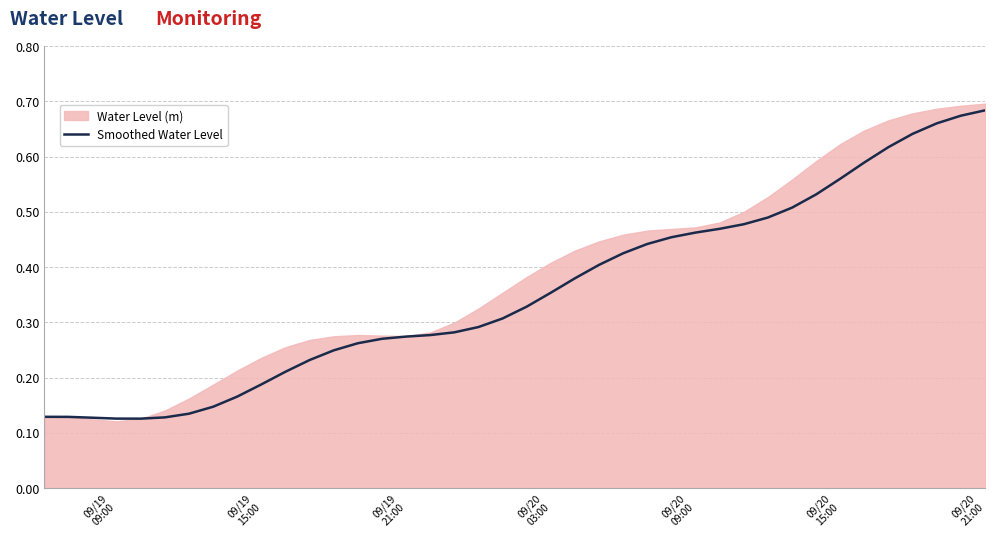

Reading left to right, transcribe all the data shown in this chart.

0.1	0.1	0.1	0.1	0.1	0.1	0.1	0.1	0.2	0.2	0.2	0.2	0.2	0.3	0.3	0.3	0.3	0.3	0.3	0.3	0.3	0.4	0.4	0.4	0.4	0.4	0.5	0.5	0.5	0.5	0.5	0.5	0.5	0.6	0.6	0.6	0.6	0.7	0.7	0.7